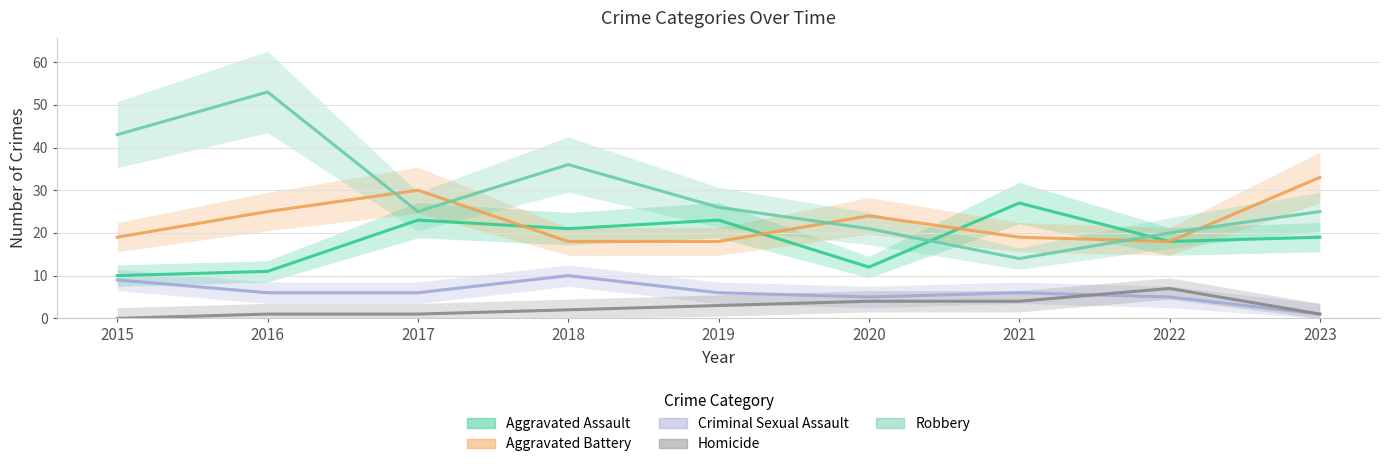

In Robbery, how many points are higher than both neighbors (excluding endpoints)?

2